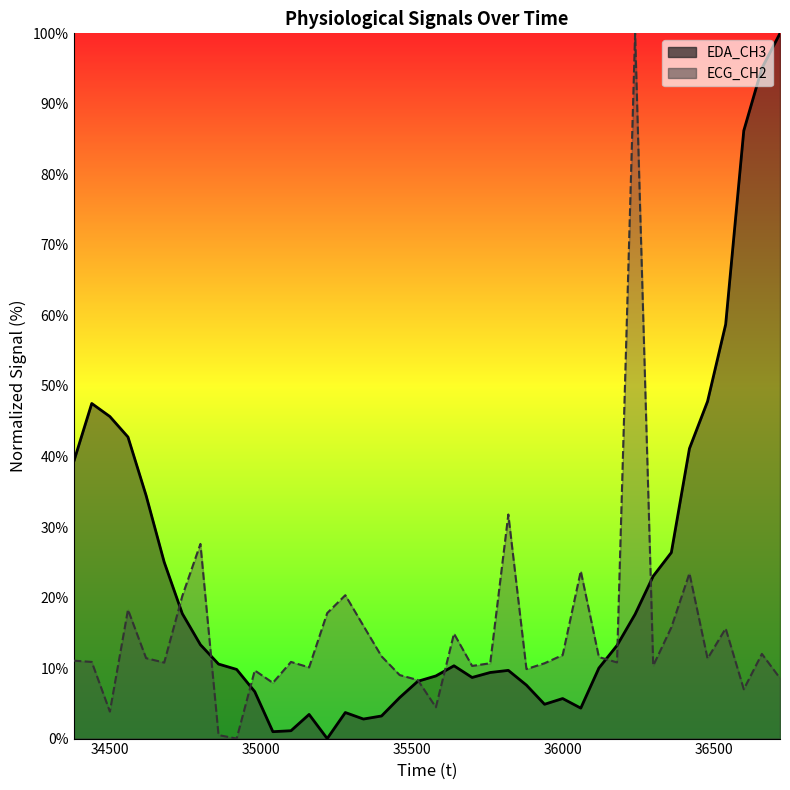

Which category has the highest value across all series?

36720